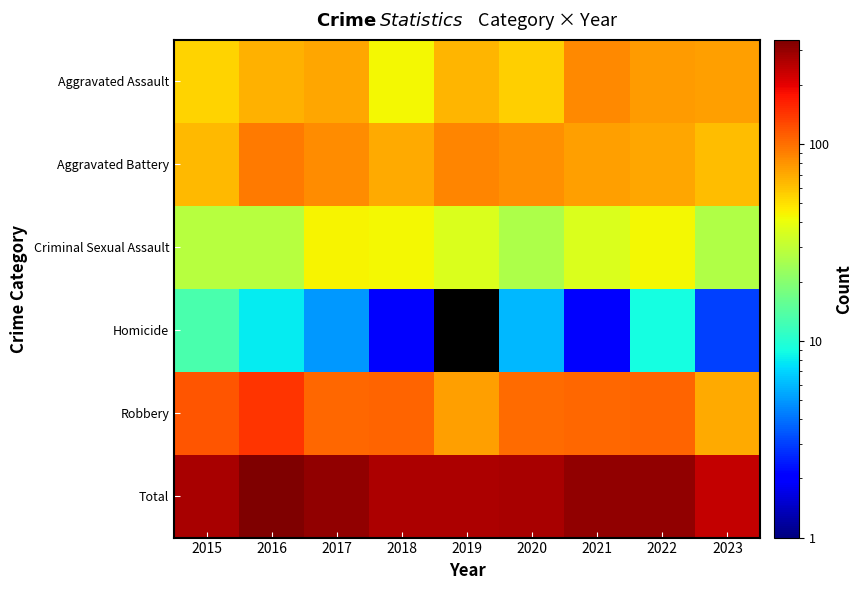

Reading left to right, list all the values displayed in this chart.

Aggravated Assault: 2015=54.0	2016=66.0	2017=72.0	2018=43.0	2019=65.0	2020=56.0	2021=86.0	2022=77.0	2023=75.0
Aggravated Battery: 2015=64.0	2016=93.0	2017=83.0	2018=70.0	2019=88.0	2020=82.0	2021=75.0	2022=71.0	2023=62.0
Criminal Sexual Assault: 2015=28.0	2016=28.0	2017=44.0	2018=43.0	2019=36.0	2020=26.0	2021=36.0	2022=43.0	2023=27.0
Homicide: 2015=13.0	2016=8.0	2017=5.0	2018=2.0	2019=0.5	2020=6.0	2021=2.0	2022=9.0	2023=3.0
Robbery: 2015=117.0	2016=144.0	2017=105.0	2018=107.0	2019=75.0	2020=102.0	2021=105.0	2022=107.0	2023=69.0
Total: 2015=276.0	2016=339.0	2017=309.0	2018=265.0	2019=264.0	2020=272.0	2021=304.0	2022=307.0	2023=236.0